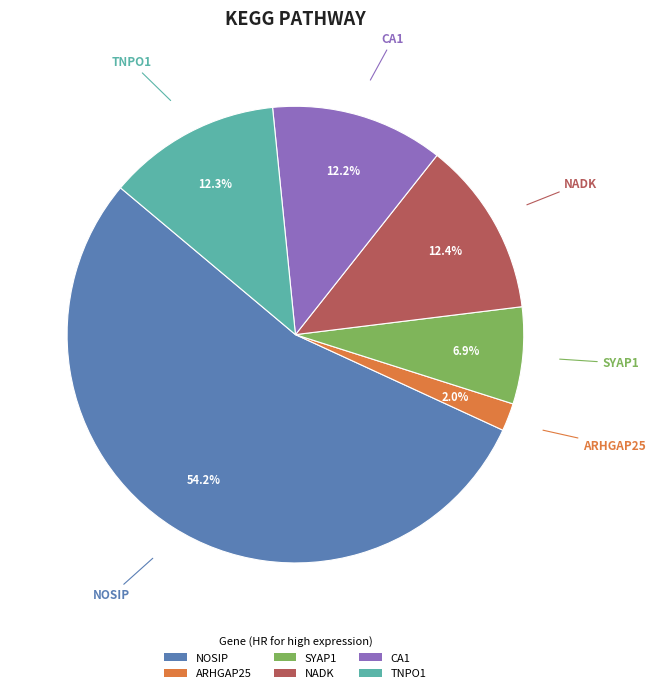

How many slices are in this pie chart?

6